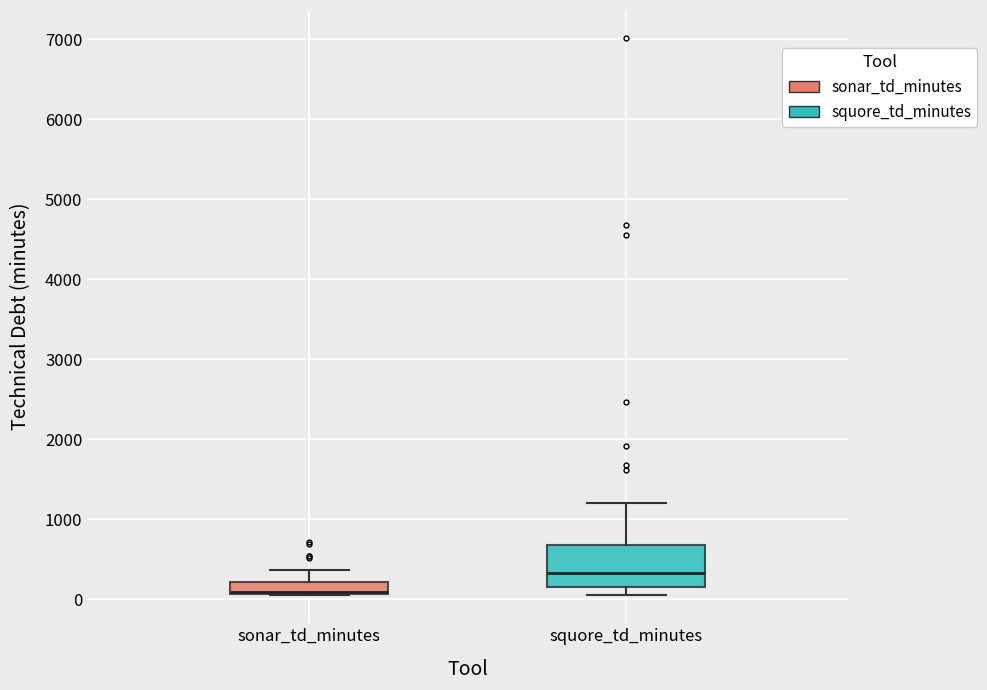

Reading left to right, read every box against the y-axis: the position of its median line, the range the box covers, and the ends of its whiskers. The values are not printed on the chart, so give them approximately, as read against the axis.

sonar_td_minutes: median 100 (drawn on the box's lower edge), box 100 to 200, whiskers 100 to 400
squore_td_minutes: median 300, box 100 to 700, whiskers 0 to 1200